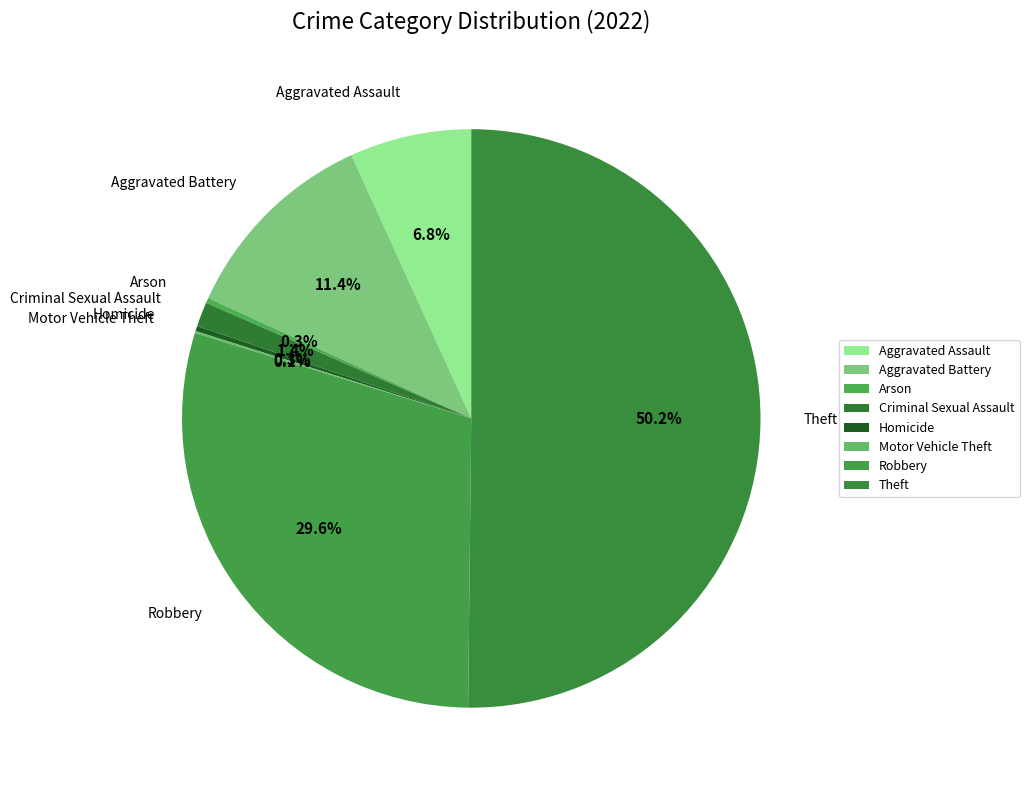

Which category accounts for the majority?

Theft